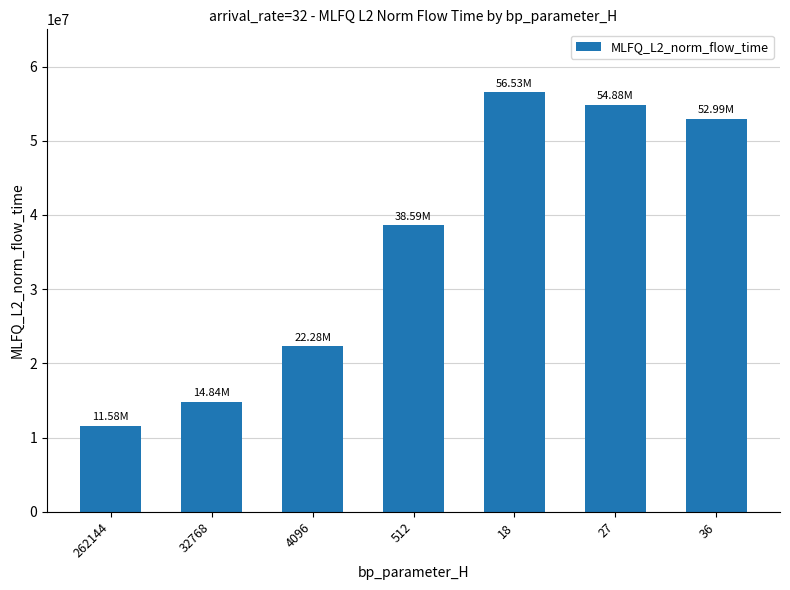

Which has a higher value, 4096 or 18?

18